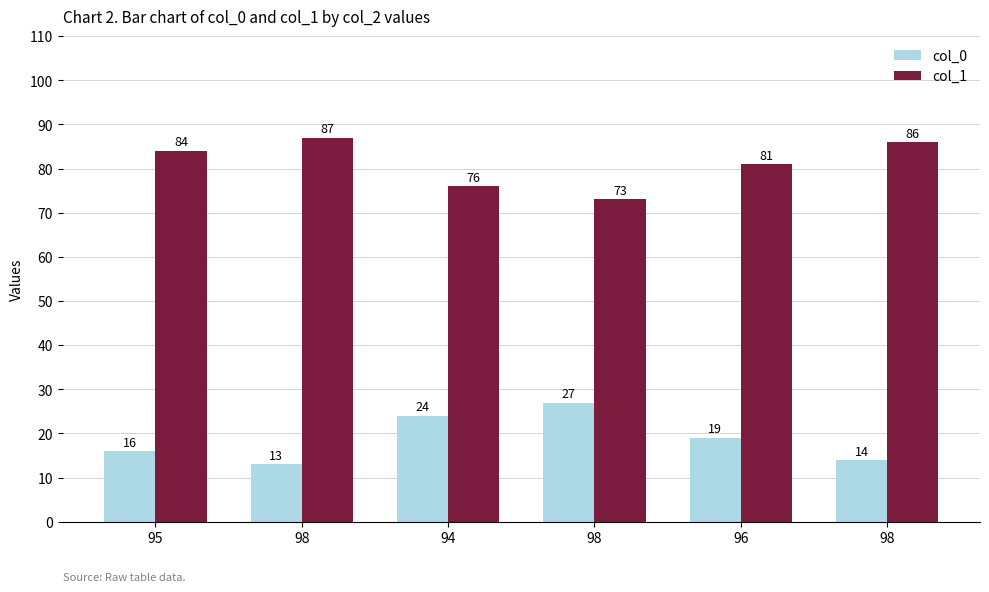

Reading right to left, extract all data points from this chart.

col_0: 98=14	96=19	98=27	94=24	98=13	95=16
col_1: 98=86	96=81	98=73	94=76	98=87	95=84